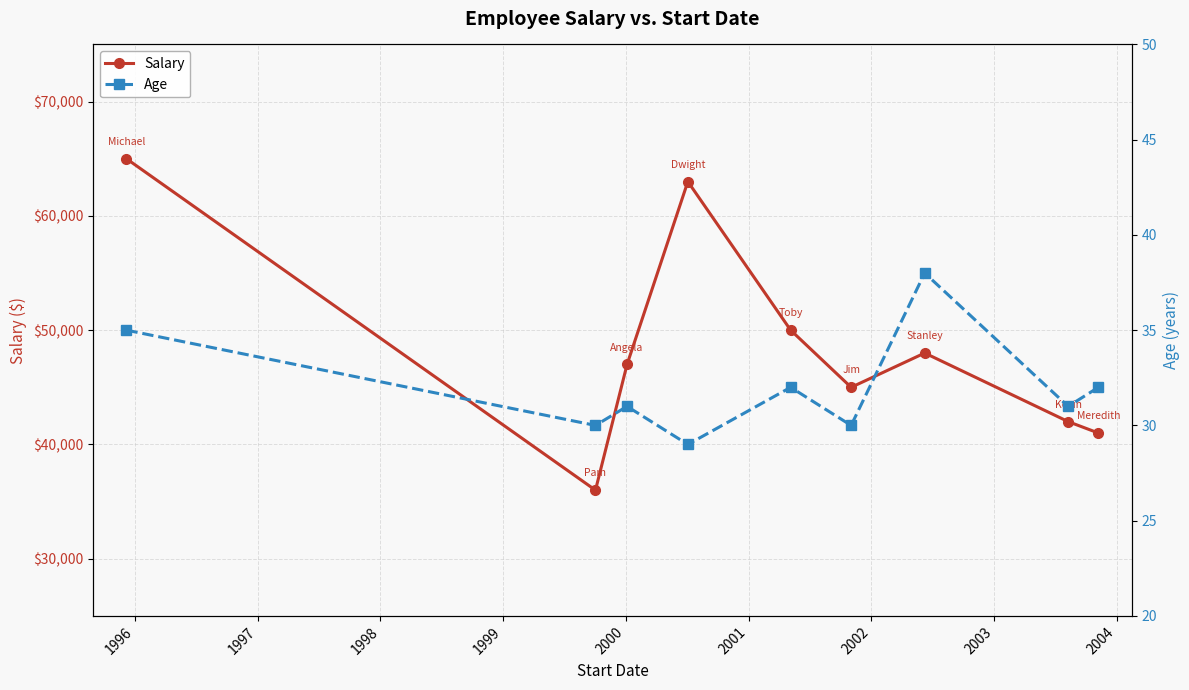

True or false: Salary has more than 2 interior local peaks.

False